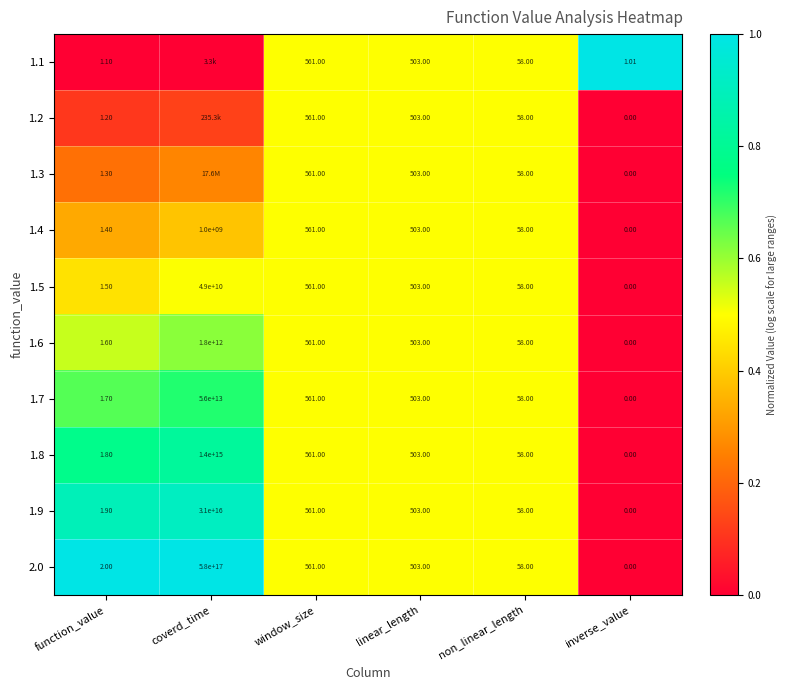

Where does the 1.8 series first go above 503?

coverd_time